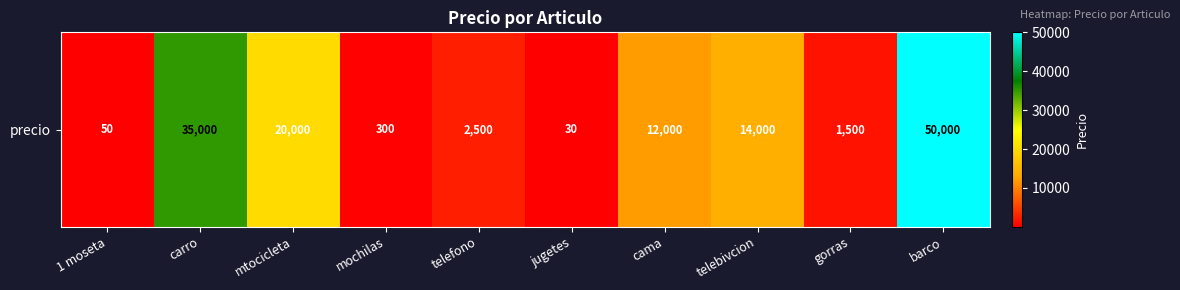

Rank the categories by value from lowest to highest.

jugetes, 1 moseta, mochilas, gorras, telefono, cama, telebivcion, mtocicleta, carro, barco